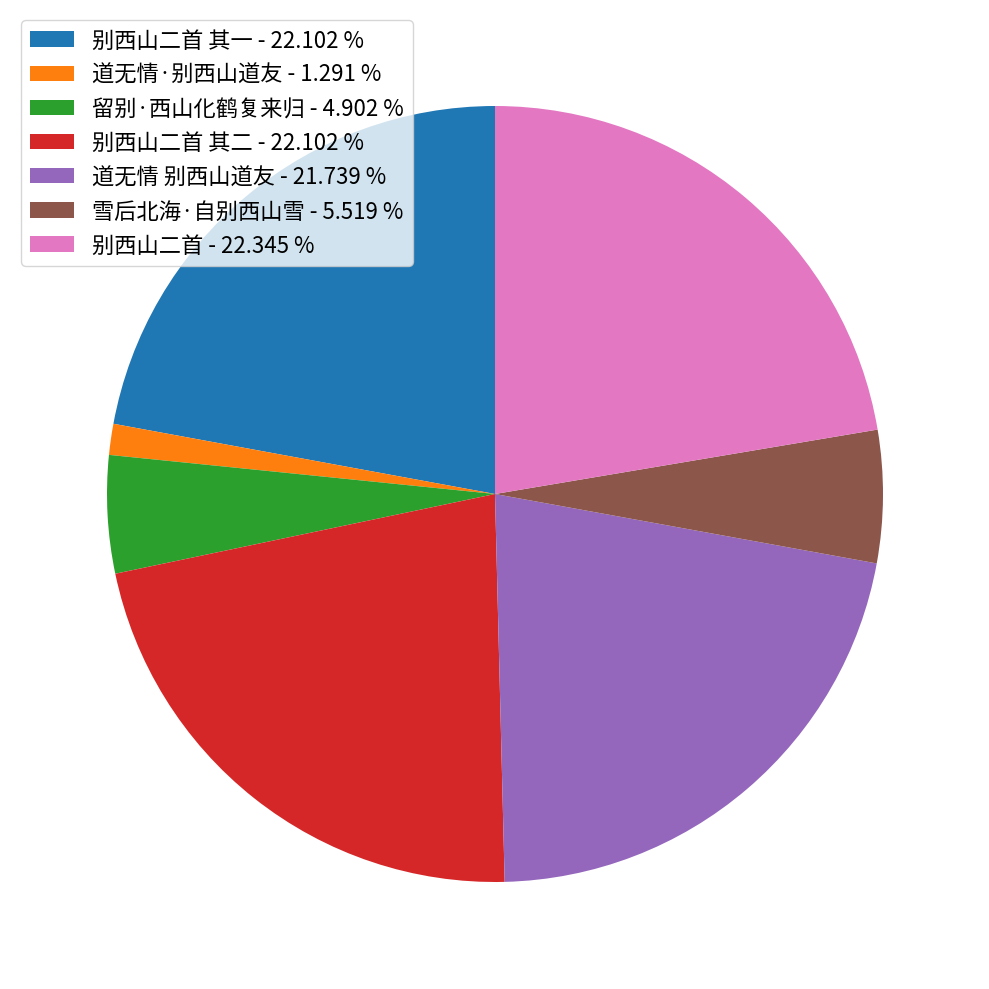

Does any single category account for the majority?

No